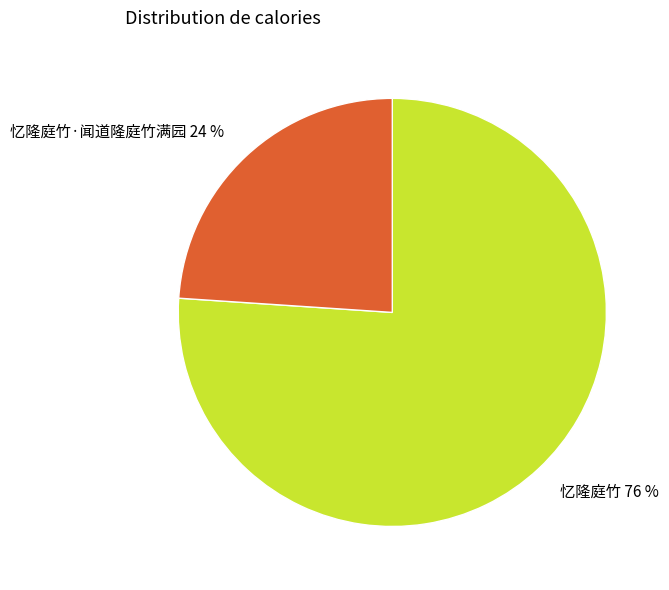

What is the ratio of the value at 忆隆庭竹 76 % to the value at 忆隆庭竹·闻道隆庭竹满园 24 %?

3.2